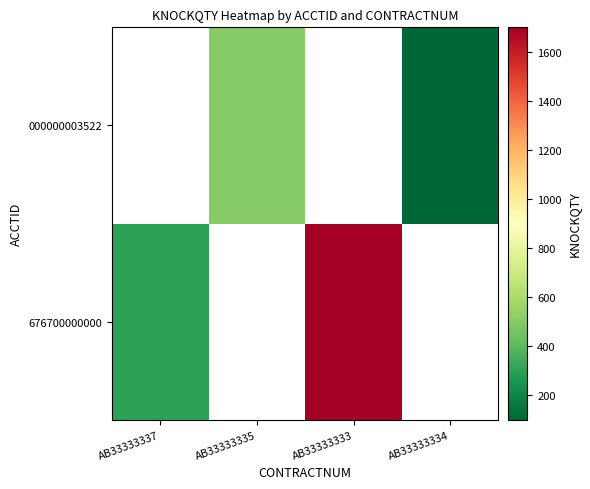

Which label corresponds to the smallest value in the chart?

AB33333334